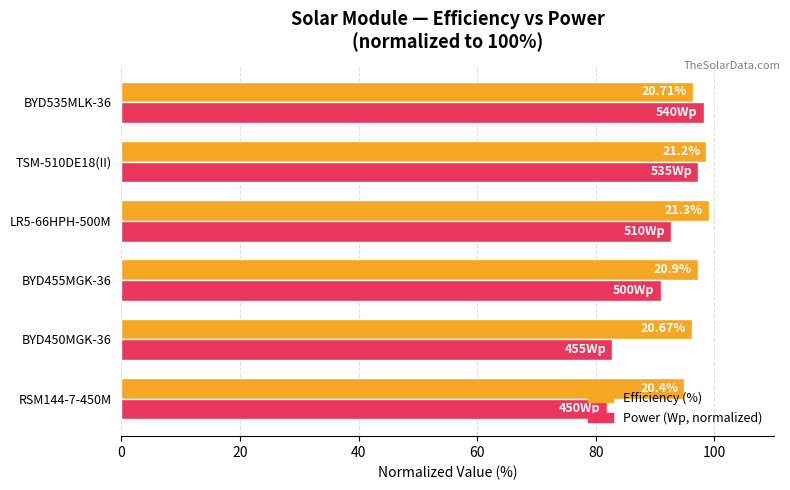

What are all the series names shown in the legend?

Efficiency (%), Power (Wp, normalized)